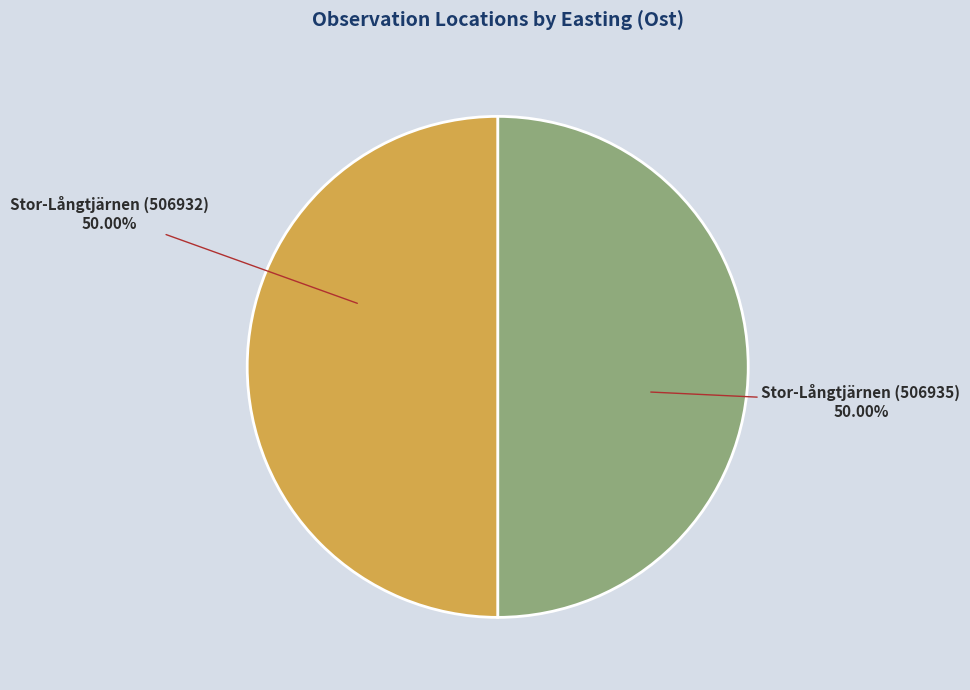

Is the sum of Stor-Långtjärnen (506935) and Stor-Långtjärnen (506932) greater than half?

Yes